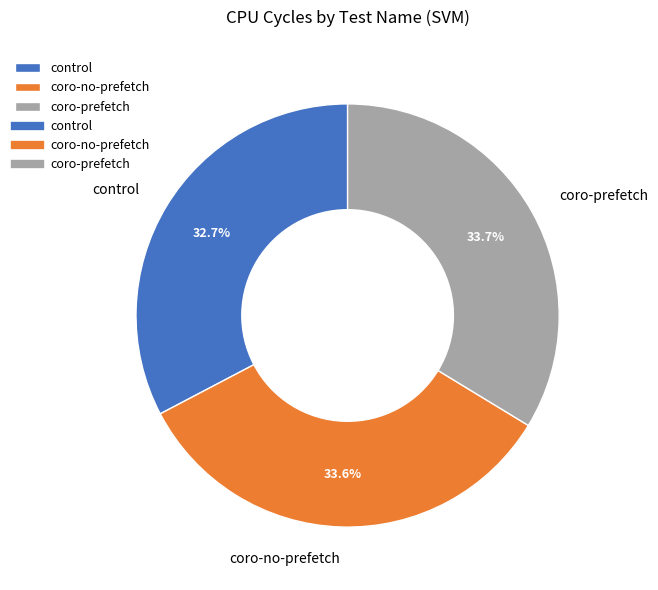

What is the smallest slice in the pie chart?

control